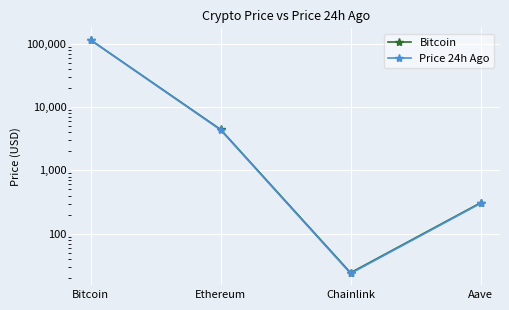

True or false: Price 24h Ago and Bitcoin cross at least once.

False